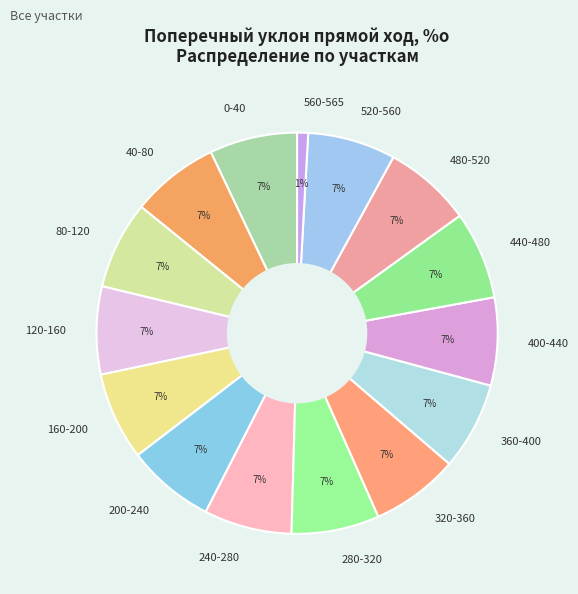

Is the sum of 120-160 and 280-320 greater than half?

No